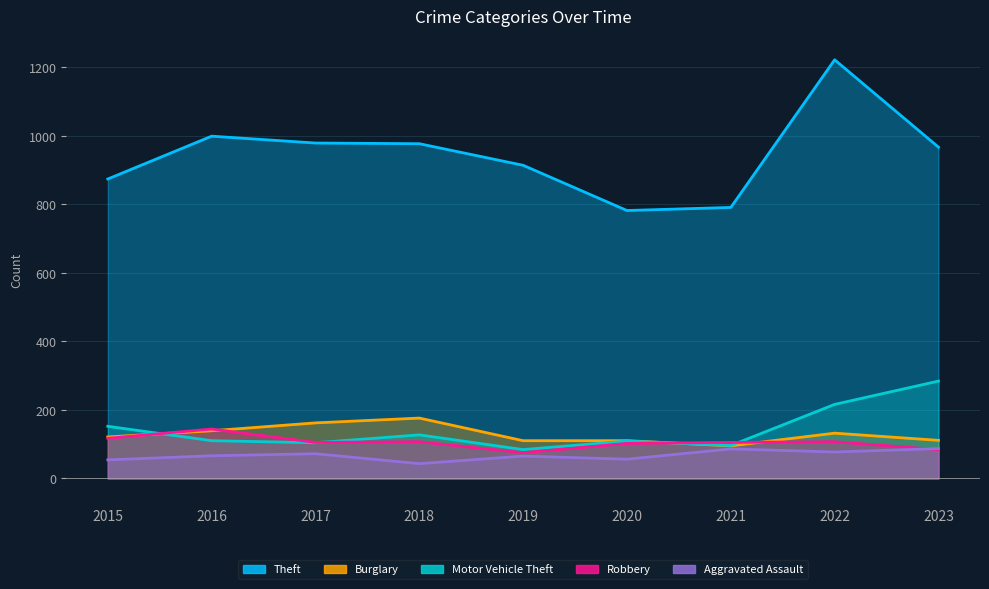

Reading right to left, extract all data points from this chart.

Theft: 967	1222	791	782	914	977	979	999	874
Burglary: 111	132	95	110	110	176	162	139	121
Motor Vehicle Theft: 284	216	96	109	84	127	104	110	152
Robbery: 84	107	105	102	75	107	105	144	117
Aggravated Assault: 87	77	86	56	65	43	72	66	54